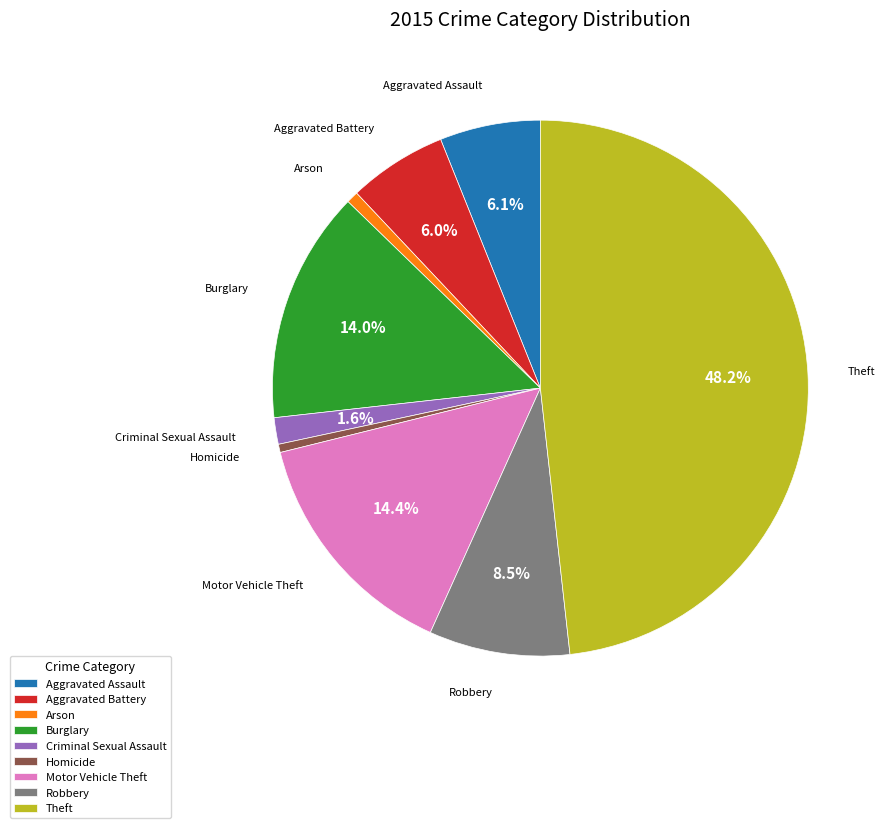

What is the ratio of the value at Theft to the value at Arson?

67.2